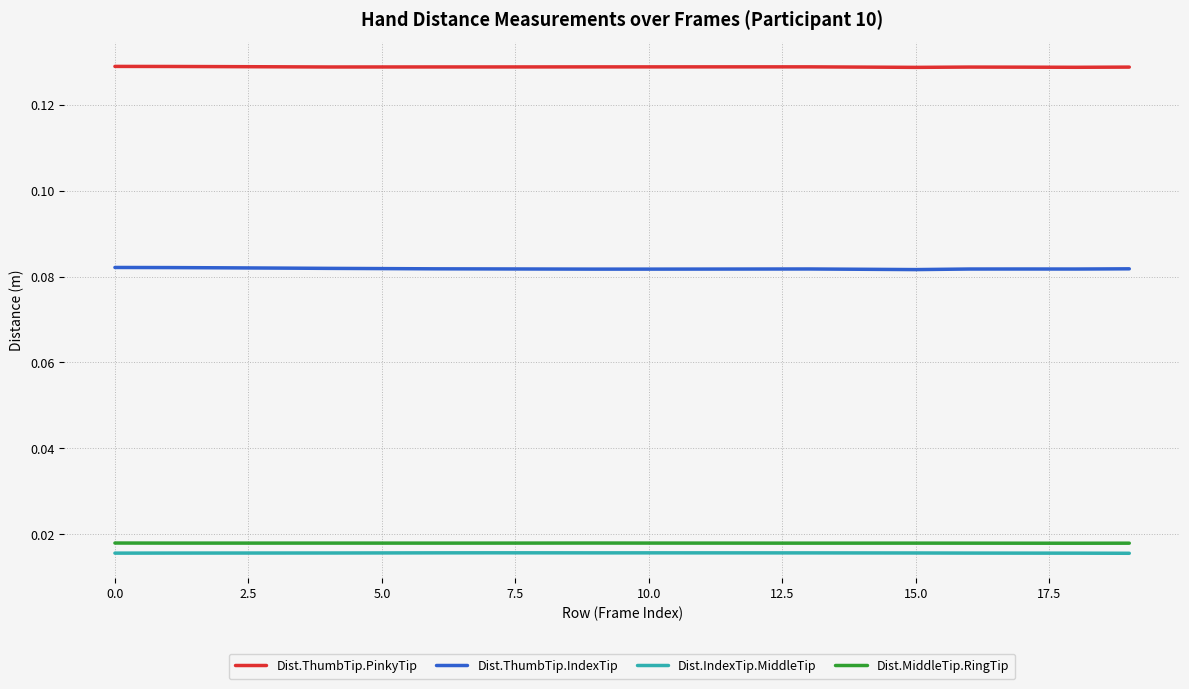

How many categories are shown in the chart?

20